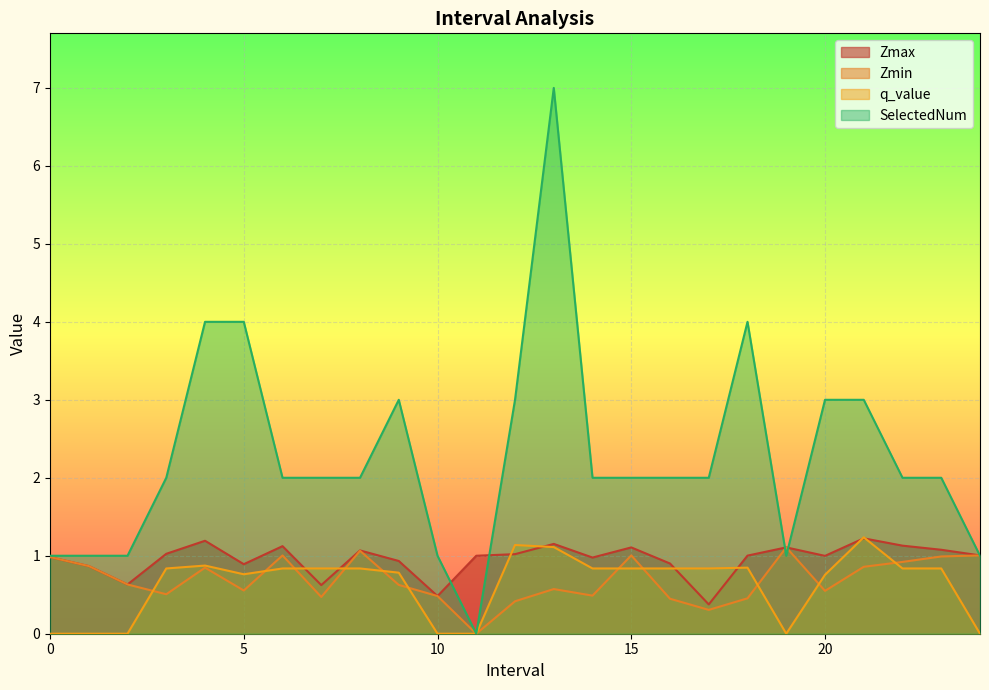

The value of SelectedNum at 1 is 1.0. True or false?

True